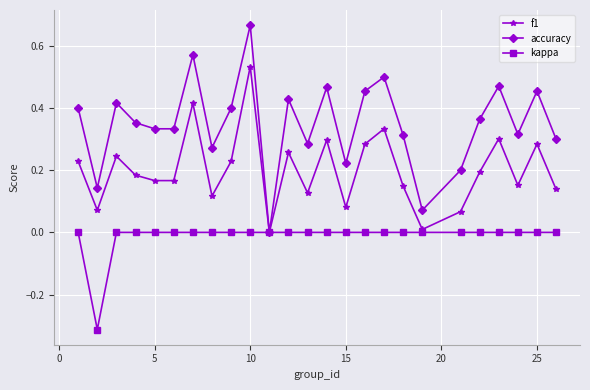

Does the chart display data point markers on the line(s)?

Yes